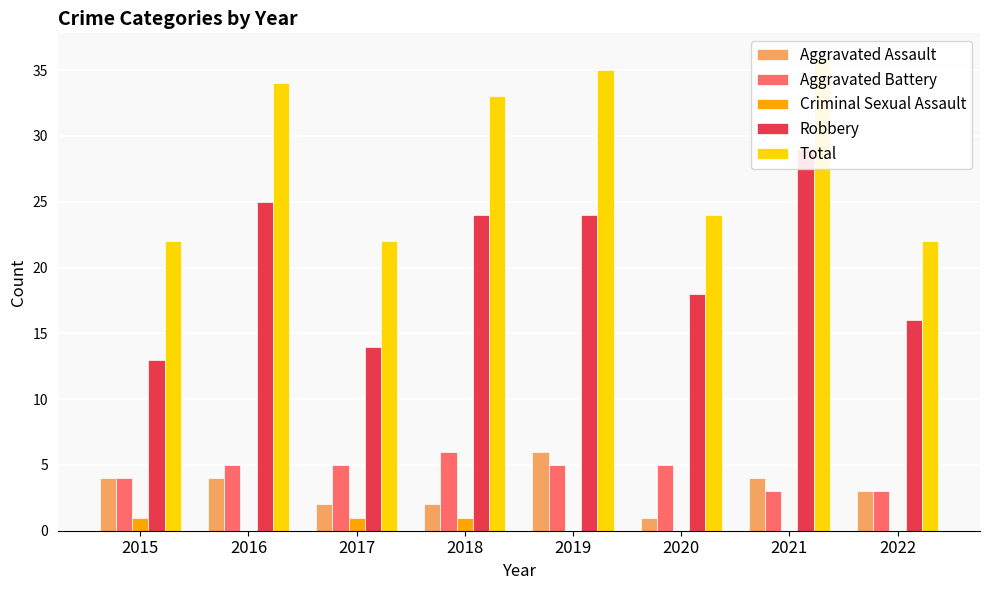

The value of Robbery at 2022 is 6. True or false?

False